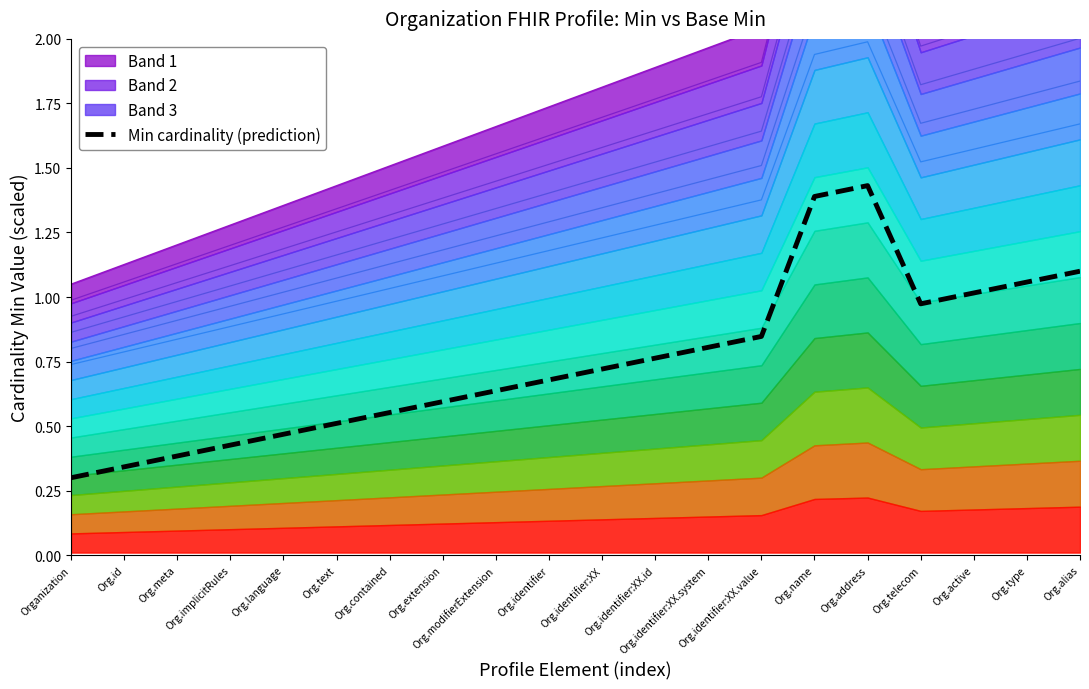

How many lines are shown in the chart?

1